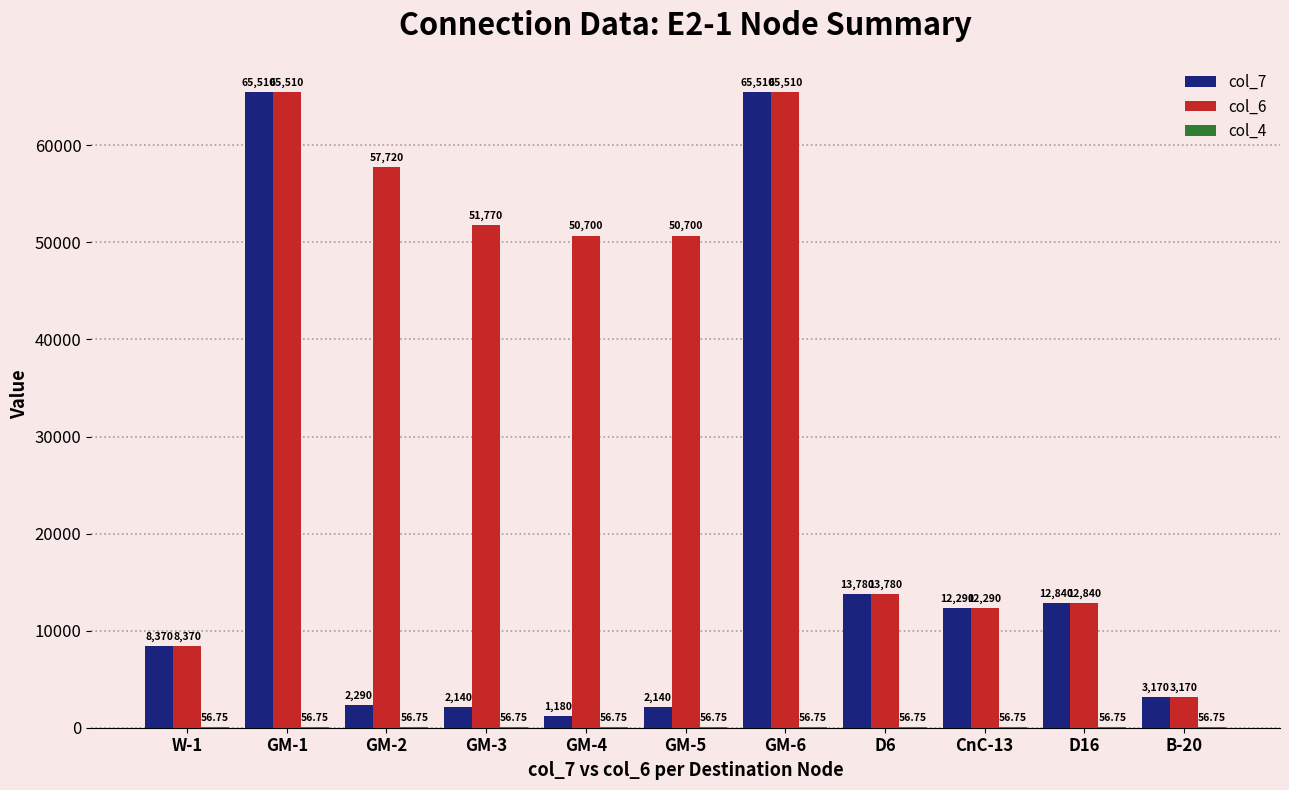

Which series has the largest total across all categories?

col_6